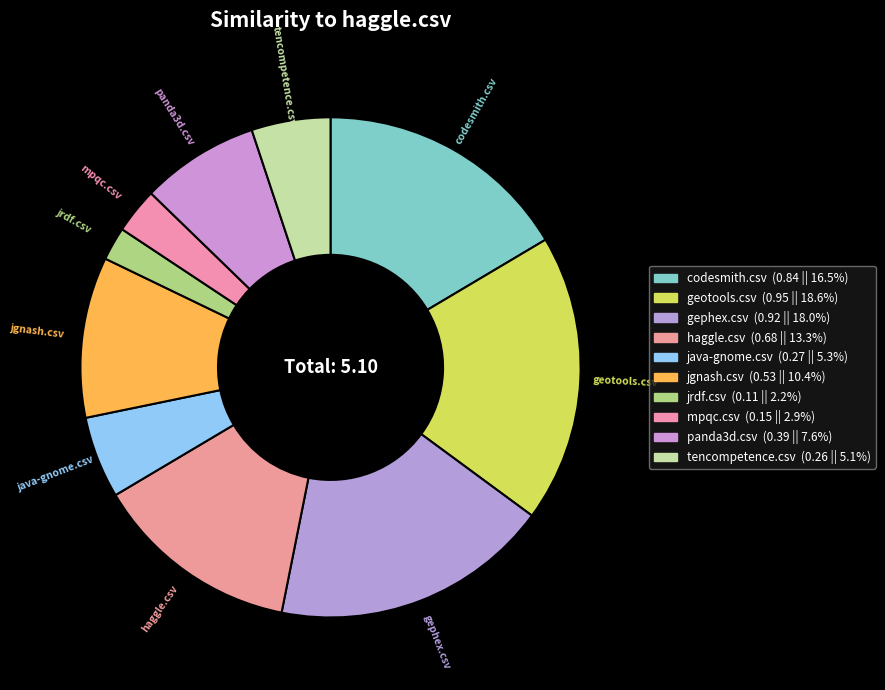

Is there a majority slice in this chart?

No